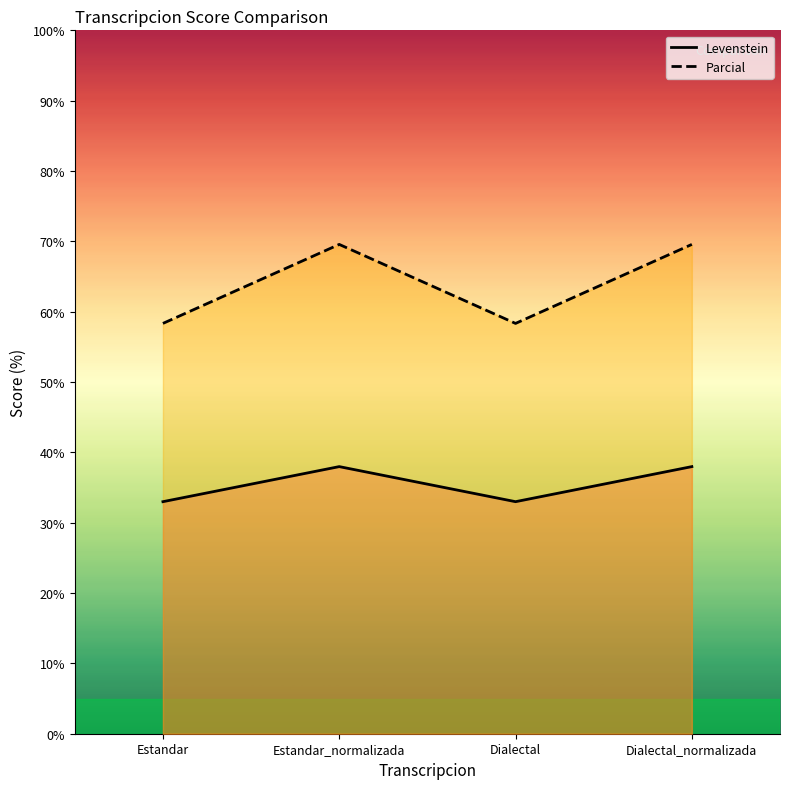

What is the total value across all series at Dialectal?

91.3